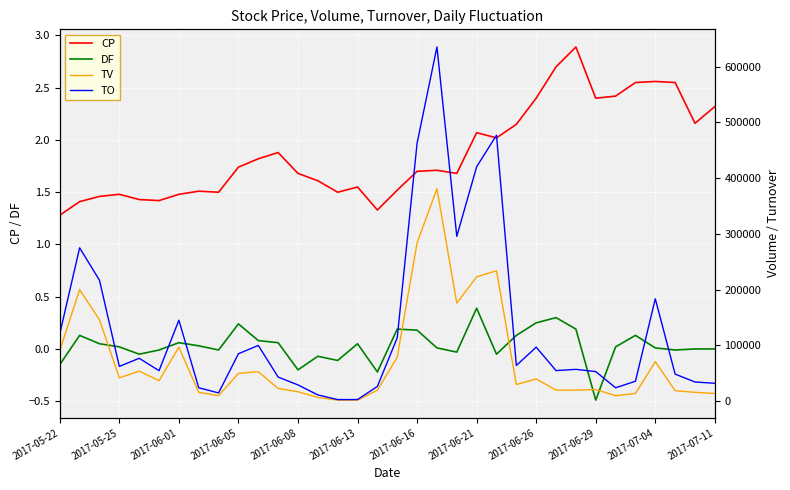

True or false: DF and CP intersect in this chart.

False